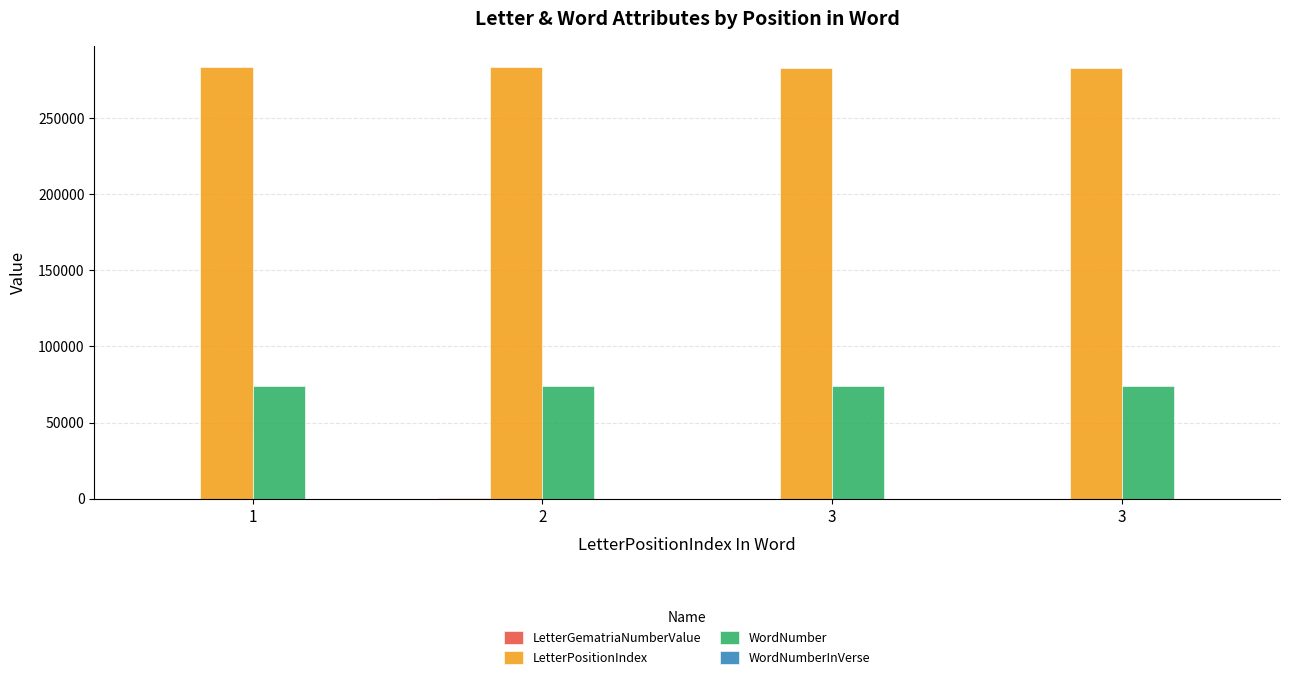

The value of LetterPositionIndex at 2 is 283163. True or false?

True